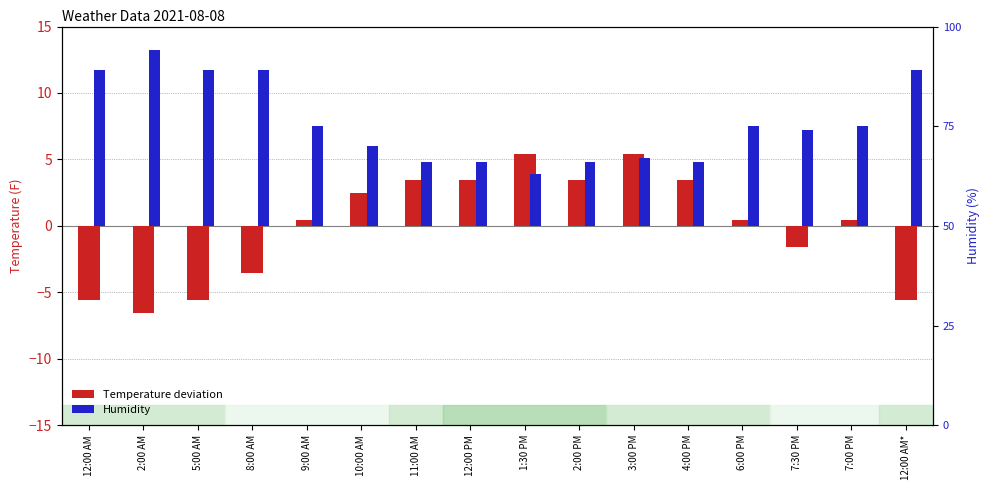

What is the maximum value for Humidity?

44.0